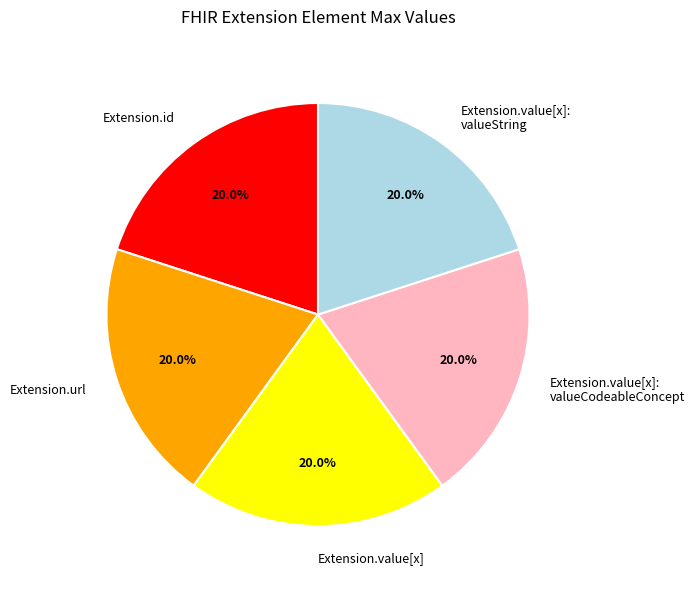

Is there any slice that represents more than half of the pie?

No